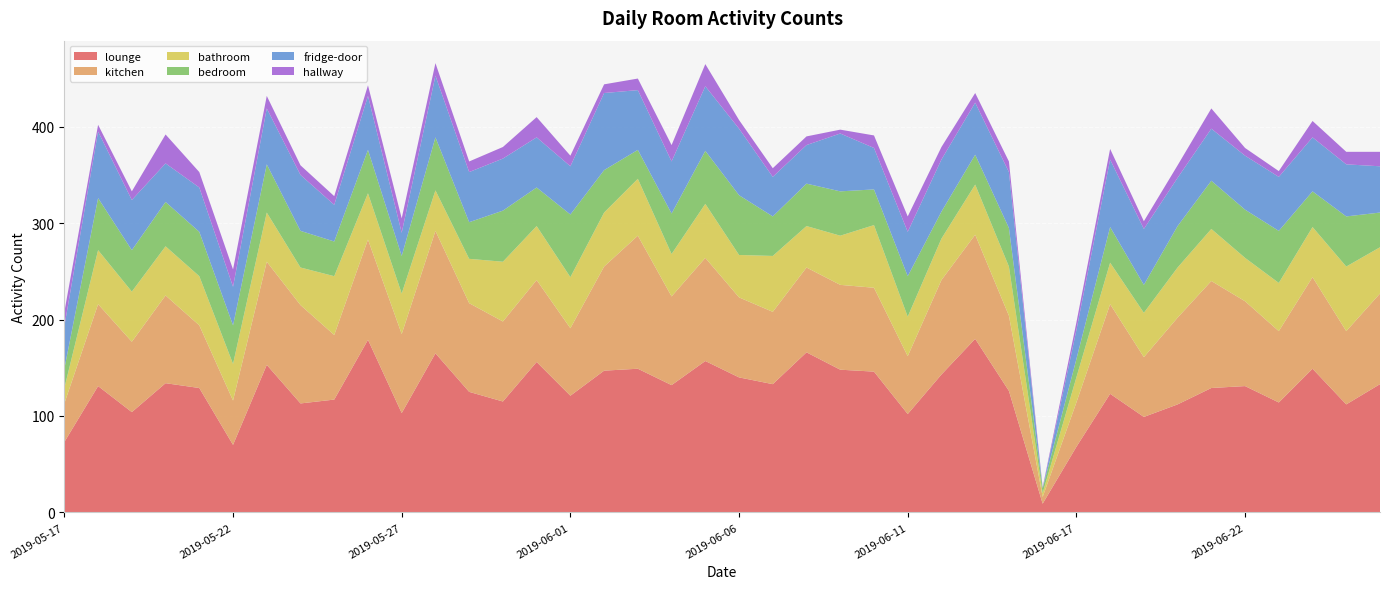

Reading left to right, transcribe all the data shown in this chart.

lounge: 2019-05-17=73	2019-05-18=131	2019-05-19=104	2019-05-20=134	2019-05-21=129	2019-05-22=70	2019-05-23=153	2019-05-24=113	2019-05-25=117	2019-05-26=179	2019-05-27=103	2019-05-28=165	2019-05-29=125	2019-05-30=115	2019-05-31=156	2019-06-01=121	2019-06-02=147	2019-06-03=149	2019-06-04=132	2019-06-05=157	2019-06-06=140	2019-06-07=133	2019-06-08=166	2019-06-09=148	2019-06-10=146	2019-06-11=102	2019-06-12=143	2019-06-13=180	2019-06-14=126	2019-06-15=9	2019-06-17=68	2019-06-18=123	2019-06-19=99	2019-06-20=112	2019-06-21=129	2019-06-22=131	2019-06-23=114	2019-06-24=149	2019-06-25=112	2019-06-26=133
kitchen: 2019-05-17=40	2019-05-18=85	2019-05-19=73	2019-05-20=91	2019-05-21=65	2019-05-22=46	2019-05-23=107	2019-05-24=102	2019-05-25=67	2019-05-26=104	2019-05-27=82	2019-05-28=127	2019-05-29=92	2019-05-30=83	2019-05-31=85	2019-06-01=70	2019-06-02=108	2019-06-03=138	2019-06-04=92	2019-06-05=107	2019-06-06=83	2019-06-07=75	2019-06-08=88	2019-06-09=88	2019-06-10=87	2019-06-11=60	2019-06-12=98	2019-06-13=108	2019-06-14=78	2019-06-15=7	2019-06-17=46	2019-06-18=93	2019-06-19=62	2019-06-20=90	2019-06-21=111	2019-06-22=88	2019-06-23=74	2019-06-24=95	2019-06-25=76	2019-06-26=94
bathroom: 2019-05-17=16	2019-05-18=56	2019-05-19=52	2019-05-20=51	2019-05-21=51	2019-05-22=38	2019-05-23=51	2019-05-24=39	2019-05-25=61	2019-05-26=48	2019-05-27=42	2019-05-28=42	2019-05-29=46	2019-05-30=62	2019-05-31=56	2019-06-01=53	2019-06-02=56	2019-06-03=59	2019-06-04=44	2019-06-05=56	2019-06-06=44	2019-06-07=58	2019-06-08=43	2019-06-09=51	2019-06-10=65	2019-06-11=41	2019-06-12=43	2019-06-13=52	2019-06-14=51	2019-06-15=4	2019-06-17=26	2019-06-18=43	2019-06-19=46	2019-06-20=52	2019-06-21=54	2019-06-22=45	2019-06-23=50	2019-06-24=52	2019-06-25=67	2019-06-26=48
bedroom: 2019-05-17=20	2019-05-18=54	2019-05-19=43	2019-05-20=46	2019-05-21=46	2019-05-22=40	2019-05-23=50	2019-05-24=38	2019-05-25=36	2019-05-26=45	2019-05-27=39	2019-05-28=55	2019-05-29=38	2019-05-30=53	2019-05-31=40	2019-06-01=65	2019-06-02=44	2019-06-03=30	2019-06-04=42	2019-06-05=55	2019-06-06=62	2019-06-07=41	2019-06-08=44	2019-06-09=46	2019-06-10=37	2019-06-11=42	2019-06-12=28	2019-06-13=31	2019-06-14=40	2019-06-15=5	2019-06-17=19	2019-06-18=37	2019-06-19=29	2019-06-20=43	2019-06-21=50	2019-06-22=50	2019-06-23=54	2019-06-24=37	2019-06-25=52	2019-06-26=36
fridge-door: 2019-05-17=44	2019-05-18=69	2019-05-19=52	2019-05-20=40	2019-05-21=46	2019-05-22=40	2019-05-23=58	2019-05-24=58	2019-05-25=38	2019-05-26=56	2019-05-27=24	2019-05-28=64	2019-05-29=52	2019-05-30=54	2019-05-31=52	2019-06-01=50	2019-06-02=80	2019-06-03=62	2019-06-04=54	2019-06-05=67	2019-06-06=69	2019-06-07=41	2019-06-08=40	2019-06-09=60	2019-06-10=43	2019-06-11=46	2019-06-12=54	2019-06-13=54	2019-06-14=58	2019-06-15=0	2019-06-17=30	2019-06-18=70	2019-06-19=58	2019-06-20=50	2019-06-21=54	2019-06-22=56	2019-06-23=56	2019-06-24=56	2019-06-25=54	2019-06-26=48
hallway: 2019-05-17=15	2019-05-18=7	2019-05-19=9	2019-05-20=30	2019-05-21=16	2019-05-22=18	2019-05-23=13	2019-05-24=10	2019-05-25=9	2019-05-26=11	2019-05-27=15	2019-05-28=13	2019-05-29=11	2019-05-30=12	2019-05-31=21	2019-06-01=11	2019-06-02=9	2019-06-03=12	2019-06-04=17	2019-06-05=23	2019-06-06=9	2019-06-07=9	2019-06-08=9	2019-06-09=4	2019-06-10=13	2019-06-11=16	2019-06-12=13	2019-06-13=10	2019-06-14=11	2019-06-15=1	2019-06-17=8	2019-06-18=11	2019-06-19=8	2019-06-20=13	2019-06-21=21	2019-06-22=8	2019-06-23=6	2019-06-24=17	2019-06-25=13	2019-06-26=15